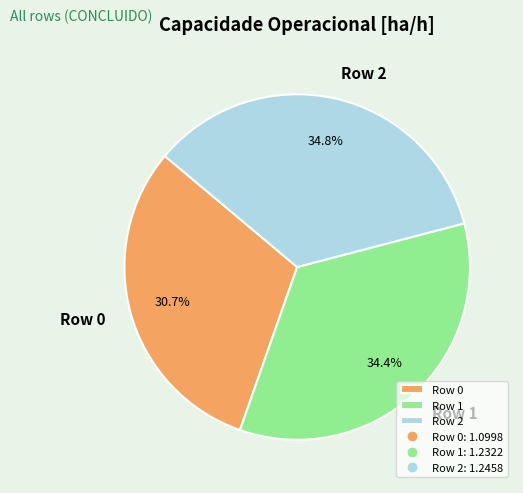

How many segments does this pie chart have?

3